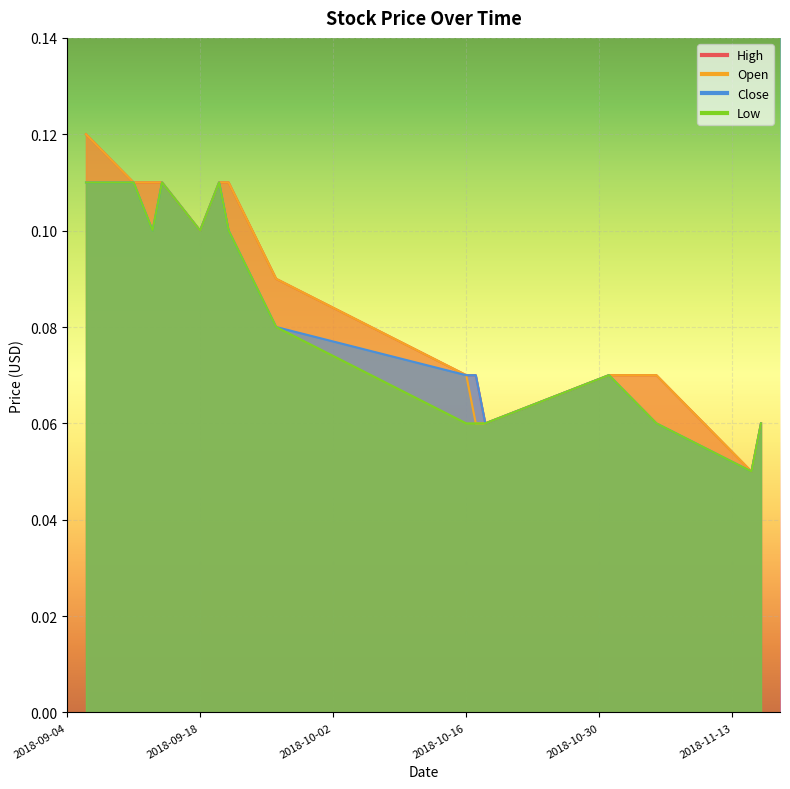

Which series has the largest range (max minus min)?

High